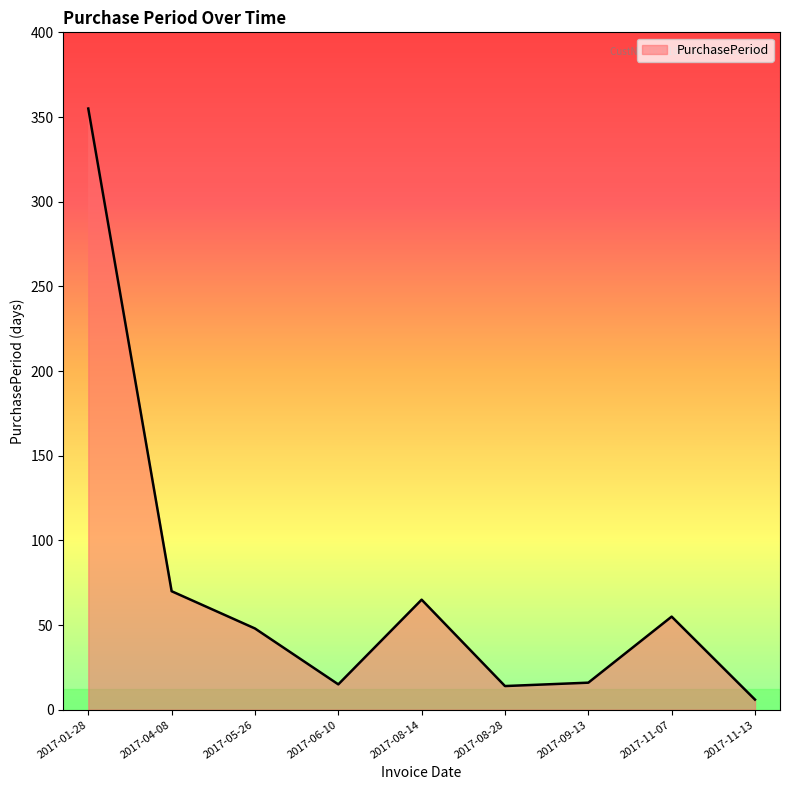

Where is the data nearest to the value 180?

2017-04-08